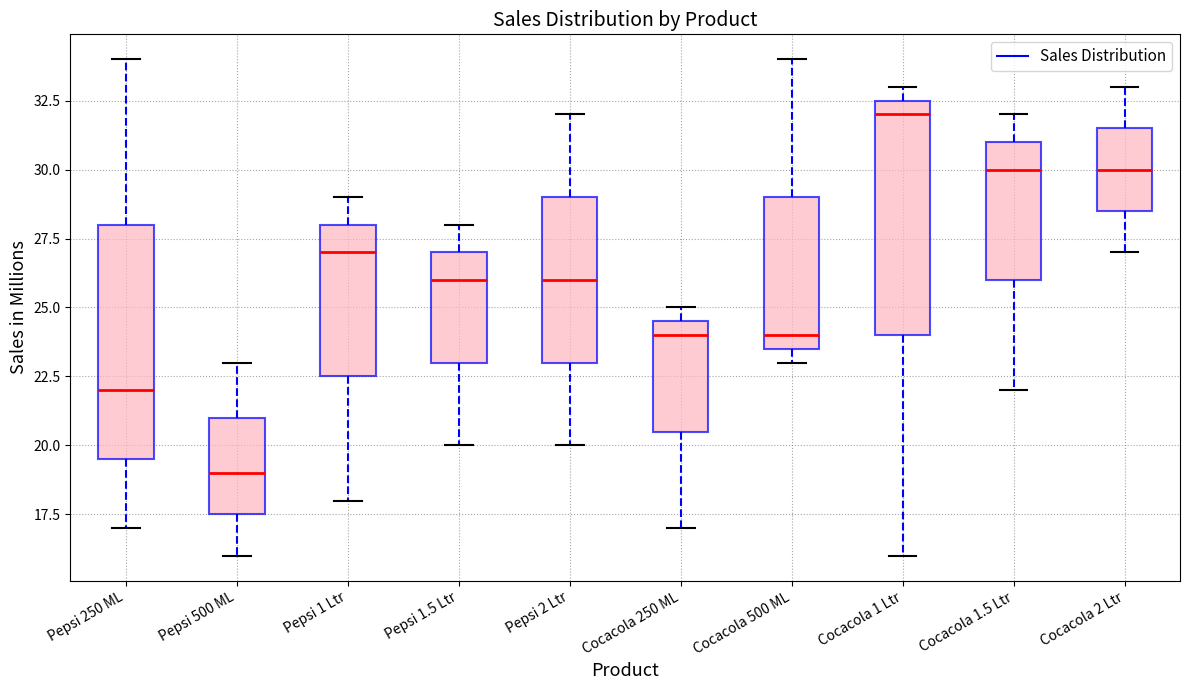

Which box's median line is the lowest?

Pepsi 500 ML